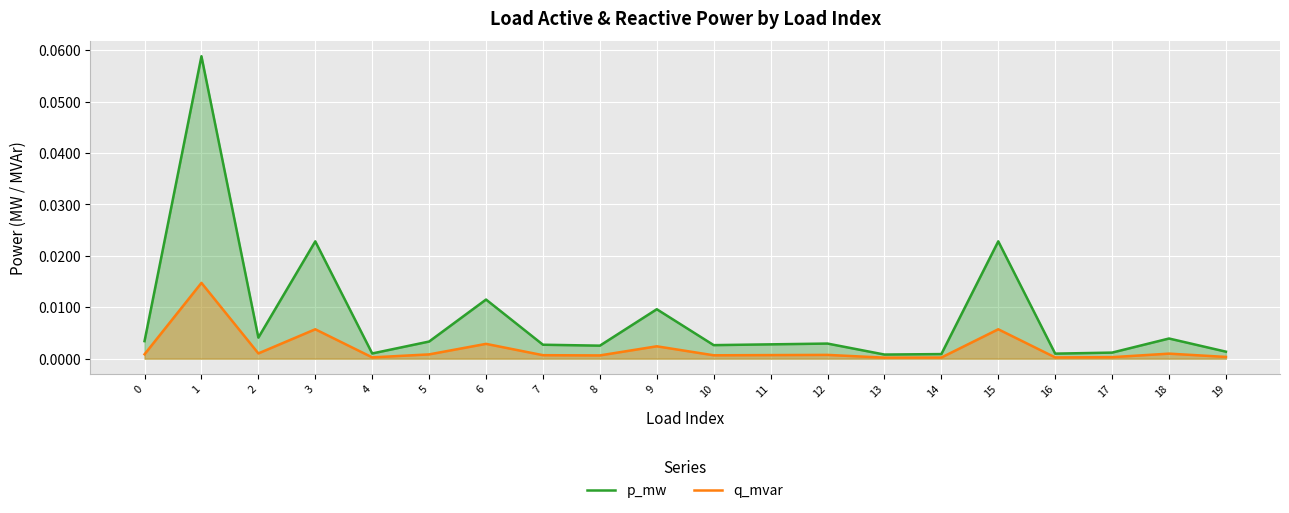

True or false: q_mvar and p_mw cross at least once.

False